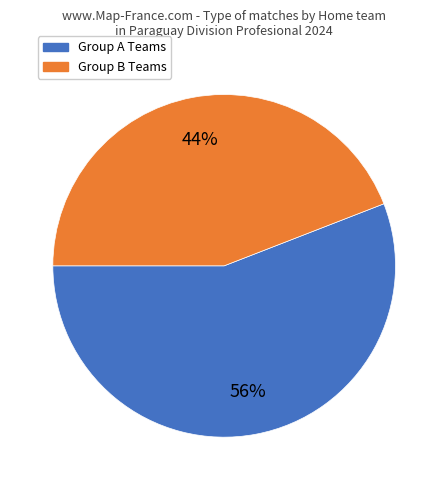

Does any single category account for the majority?

Yes